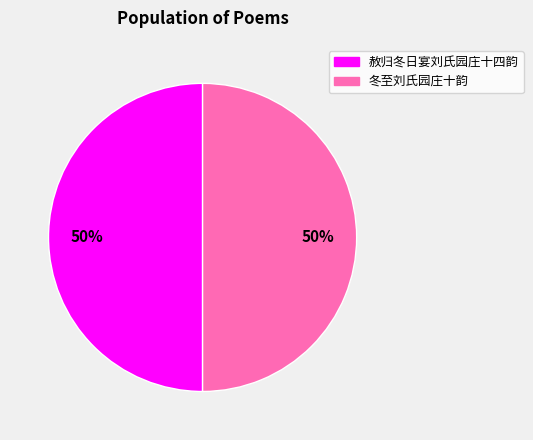

The 赦归冬日宴刘氏园庄十四韵 slice represents 37% of the pie. True or false?

False